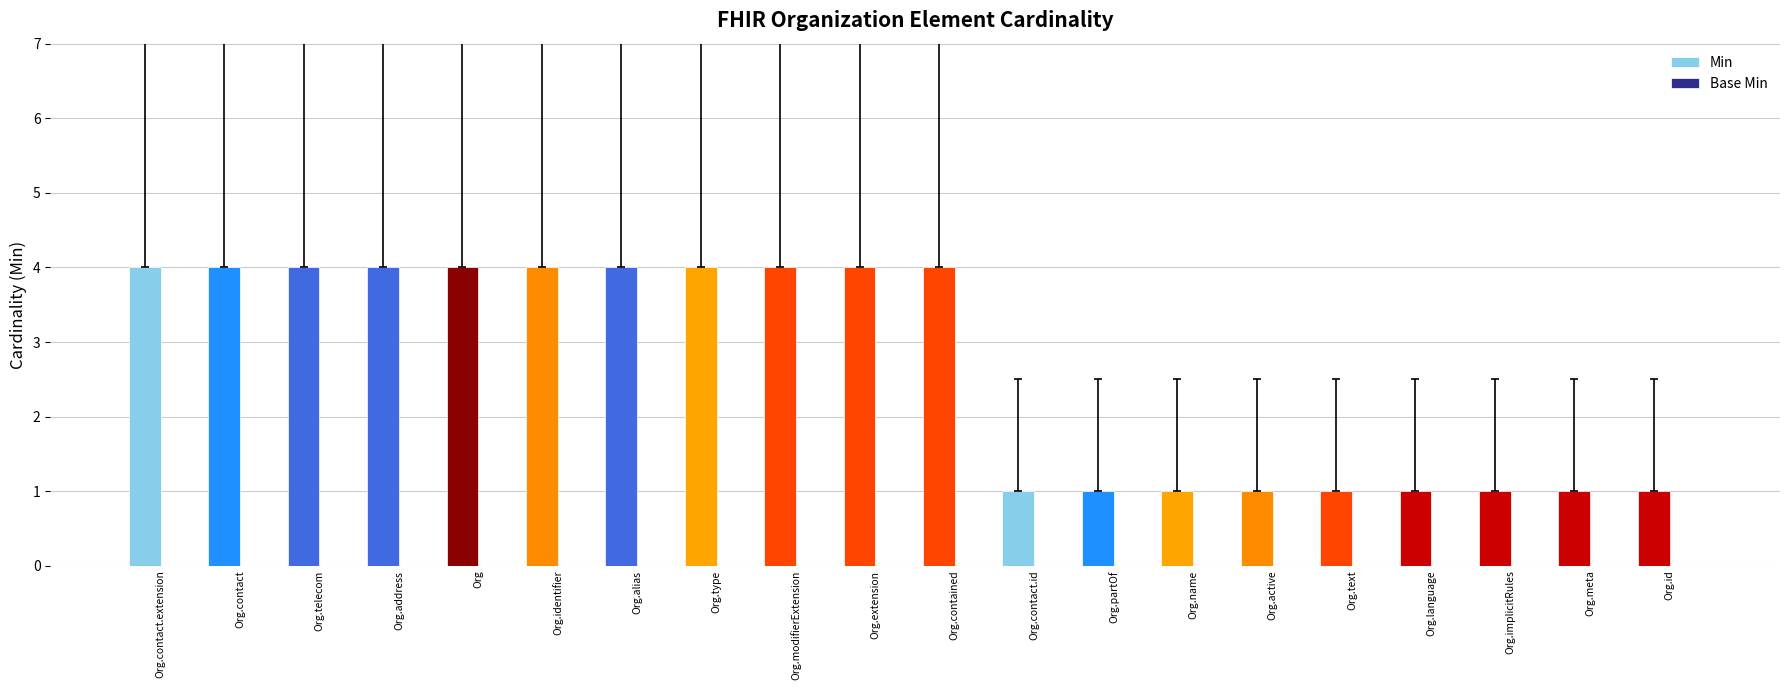

What is the label of the 2nd bar from the right?

Org.meta